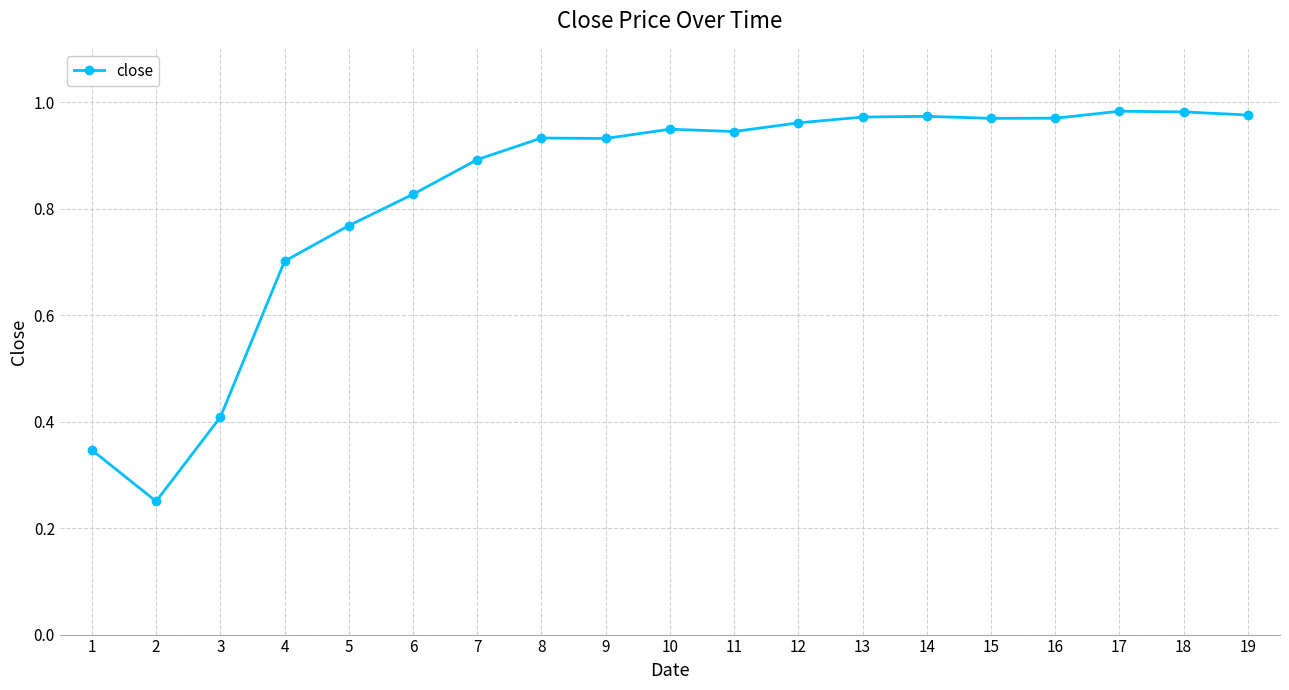

Where is the first local minimum?

2